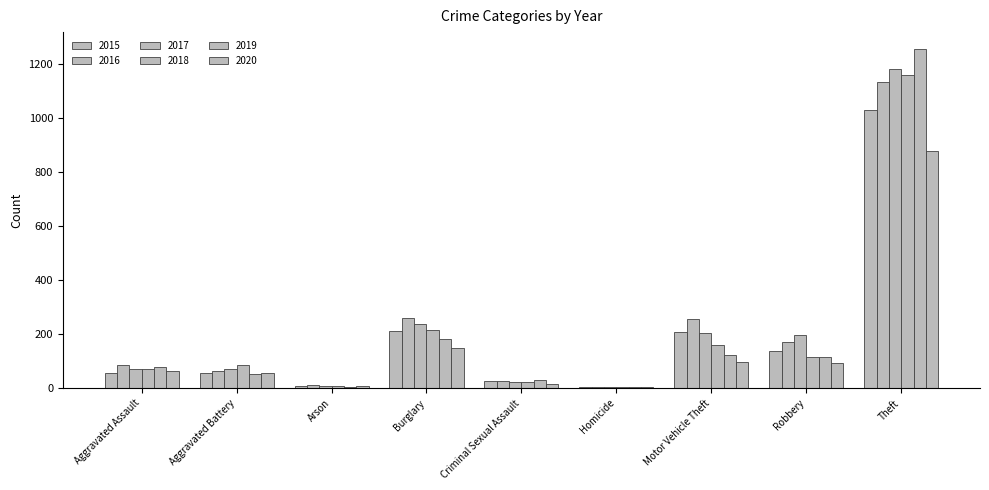

How many data points in 2017 are less than 72?

4